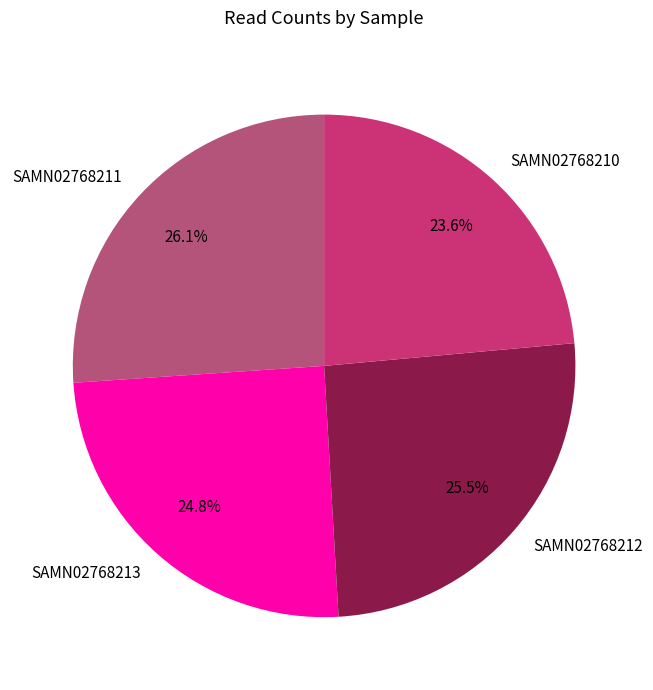

Is it true that SAMN02768211 is 26% of the pie?

True